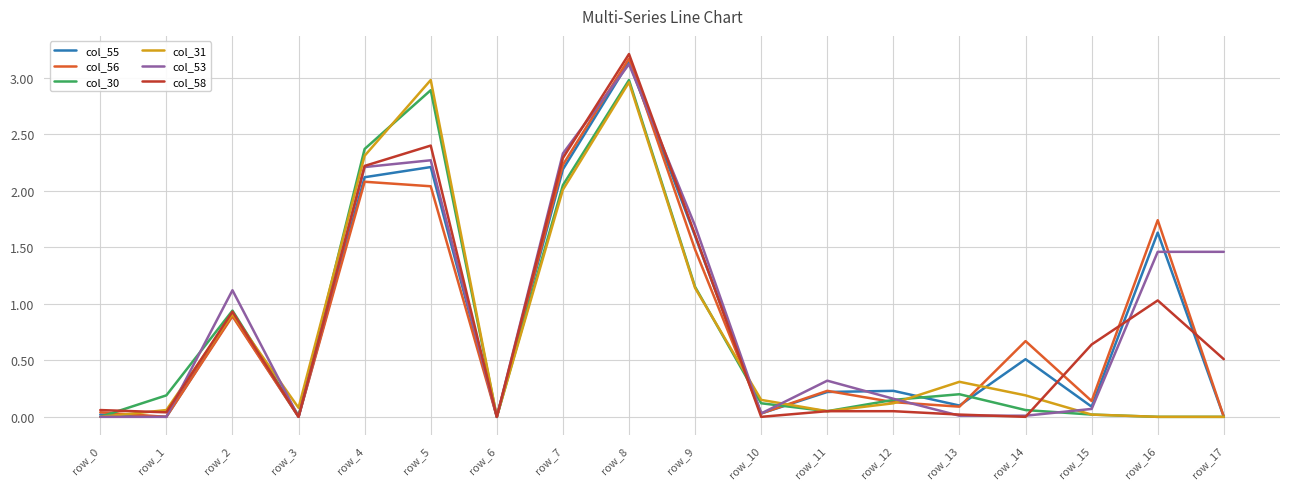

Which category has the highest value in the col_30 series?

row_8